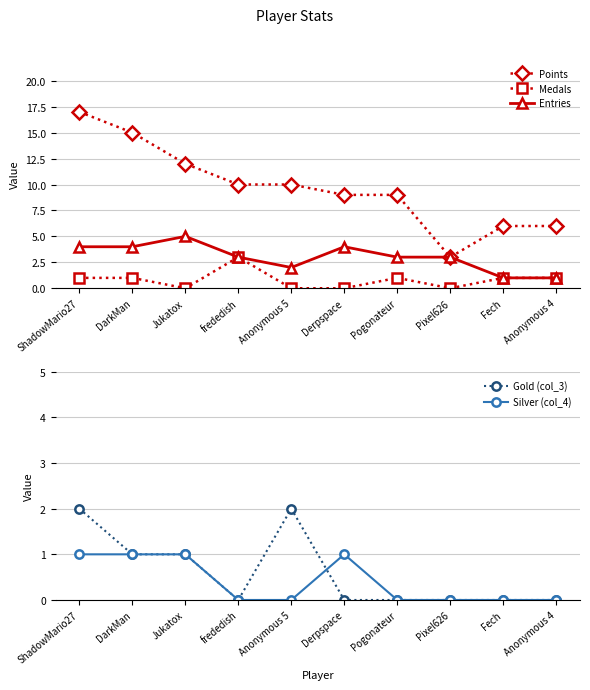

In Gold (col_3), how many points are lower than both neighbors (excluding endpoints)?

1